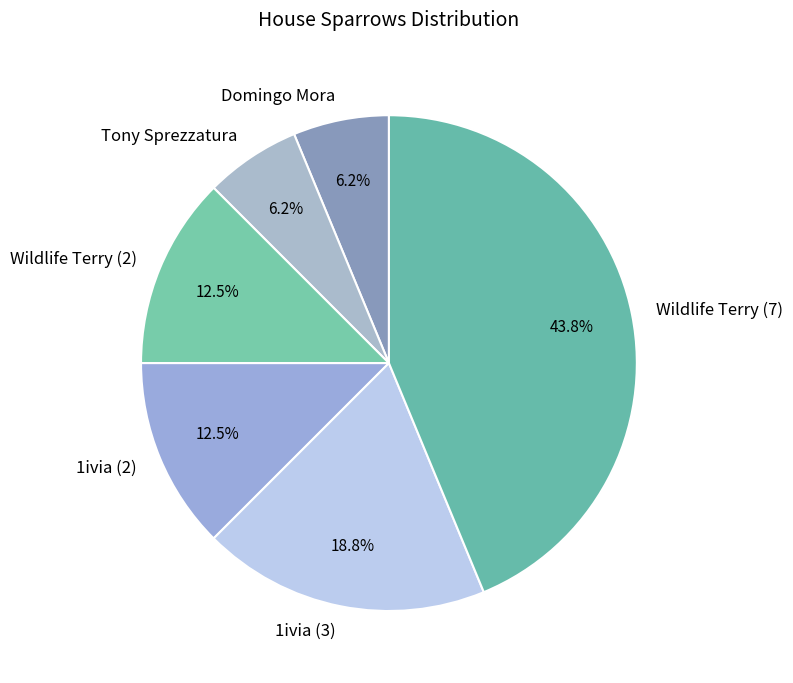

Do 1ivia (2) and Tony Sprezzatura together represent more than half of the pie?

No